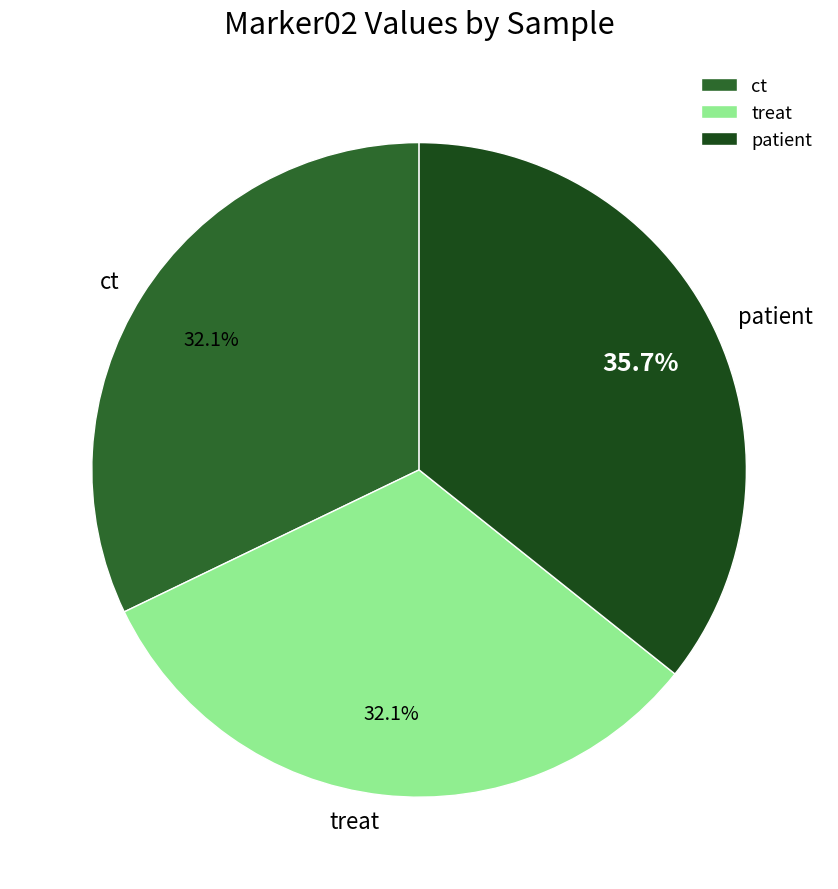

Combined, do ct and treat account for over 50%?

Yes